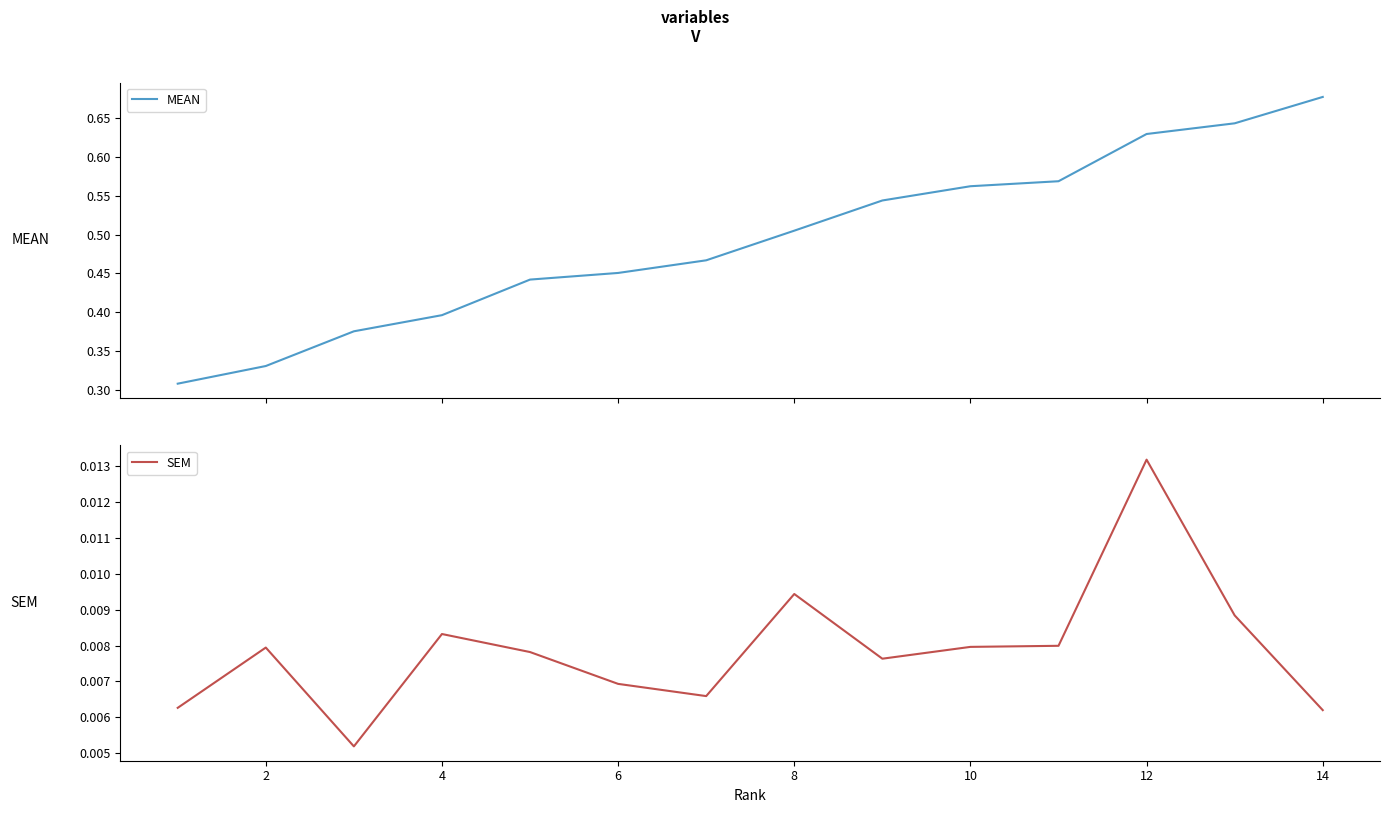

In SEM, how many points are higher than both neighbors (excluding endpoints)?

4